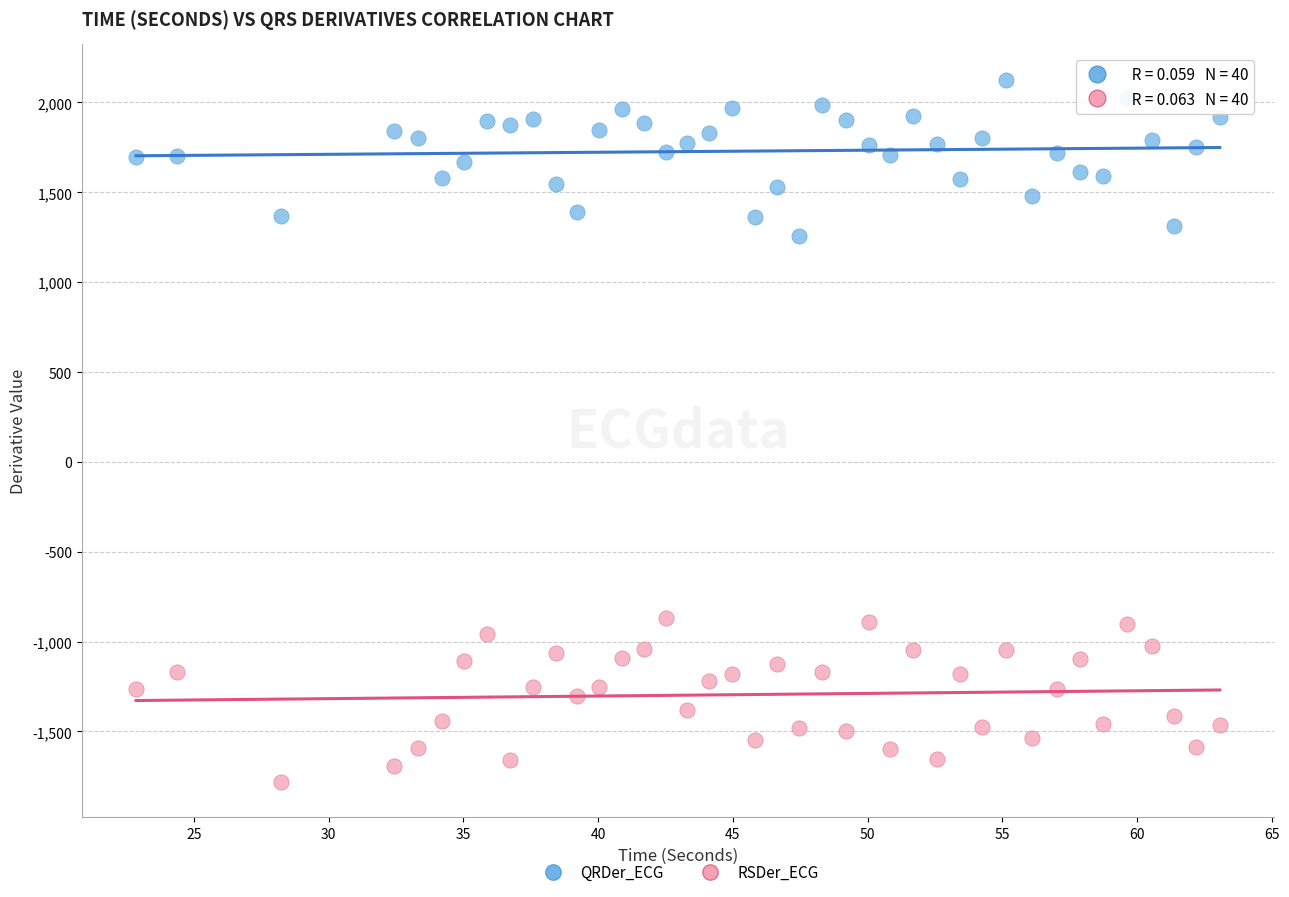

Which series reaches the minimum Y coordinate?

RSDer_ECG